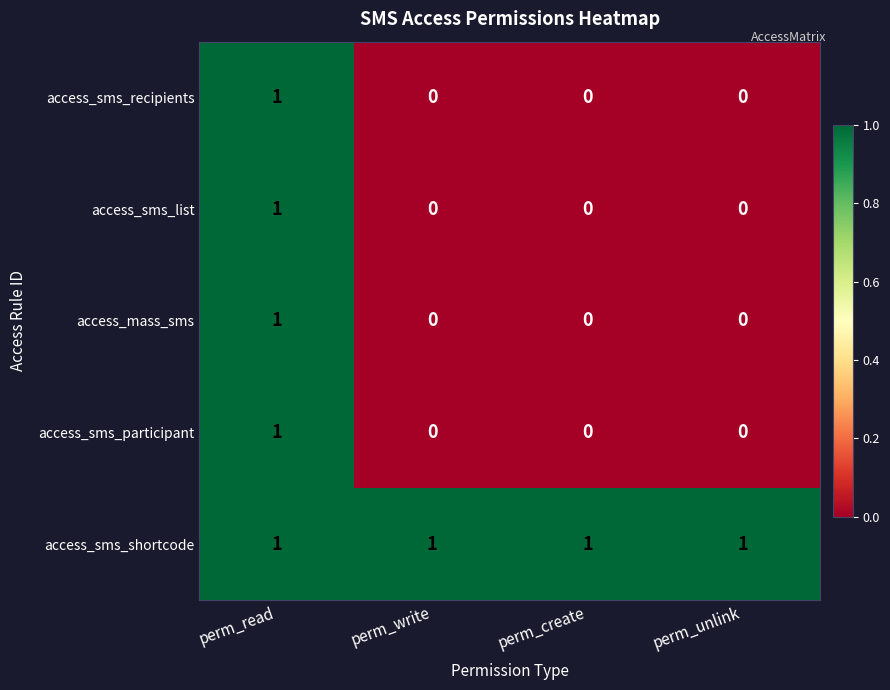

How many access_sms_recipients values are between 0 and 1?

4